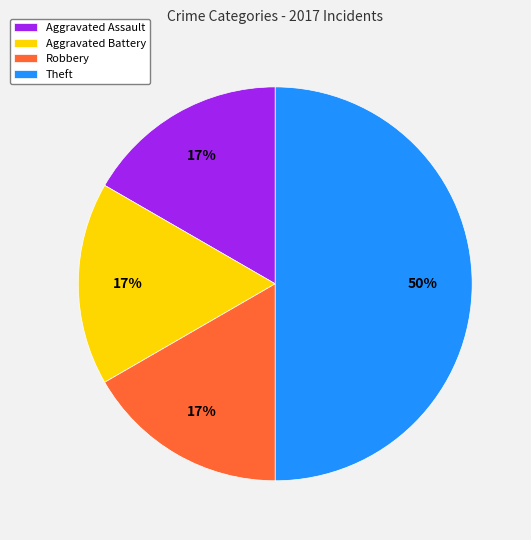

How many slices are in this pie chart?

4